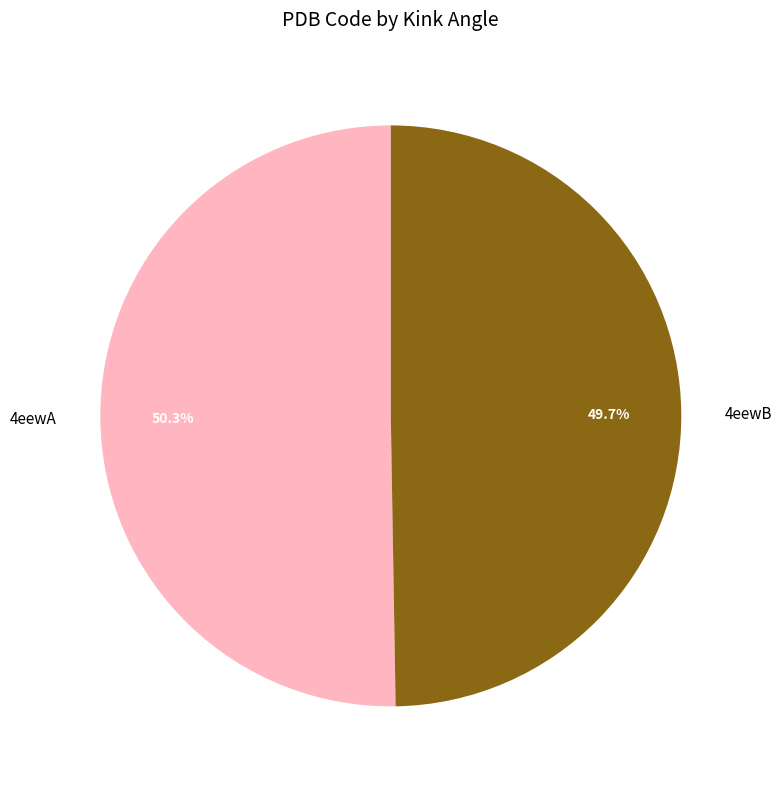

To the nearest percent, what portion does 4eewA represent?

50%